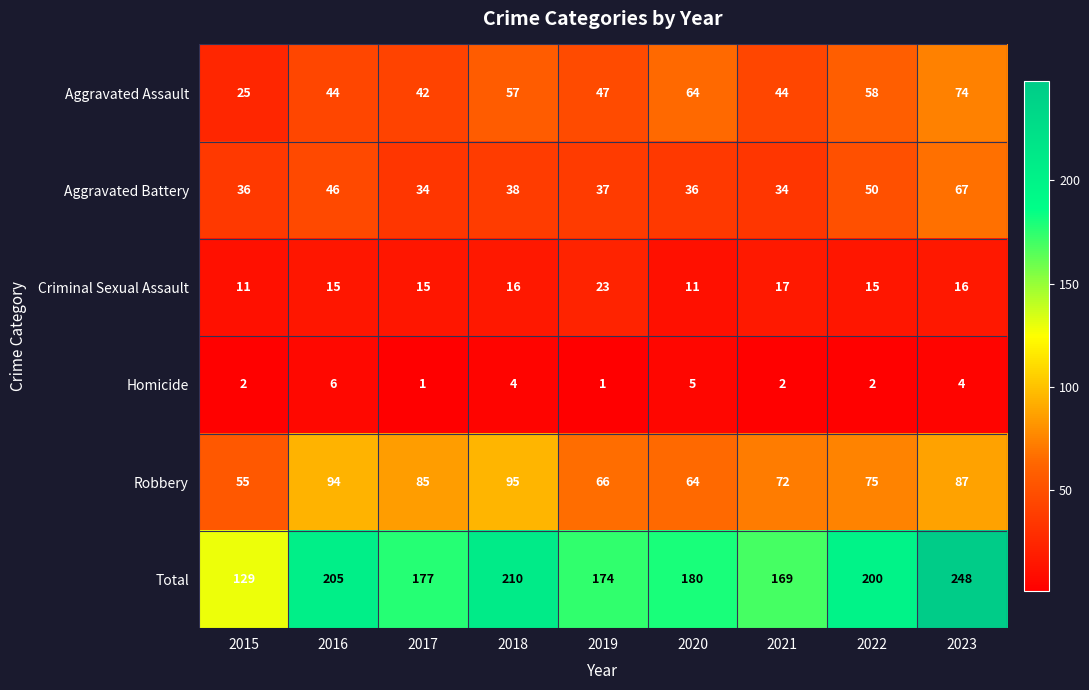

What is the difference between the second highest and minimum values in the Aggravated Battery series?

16